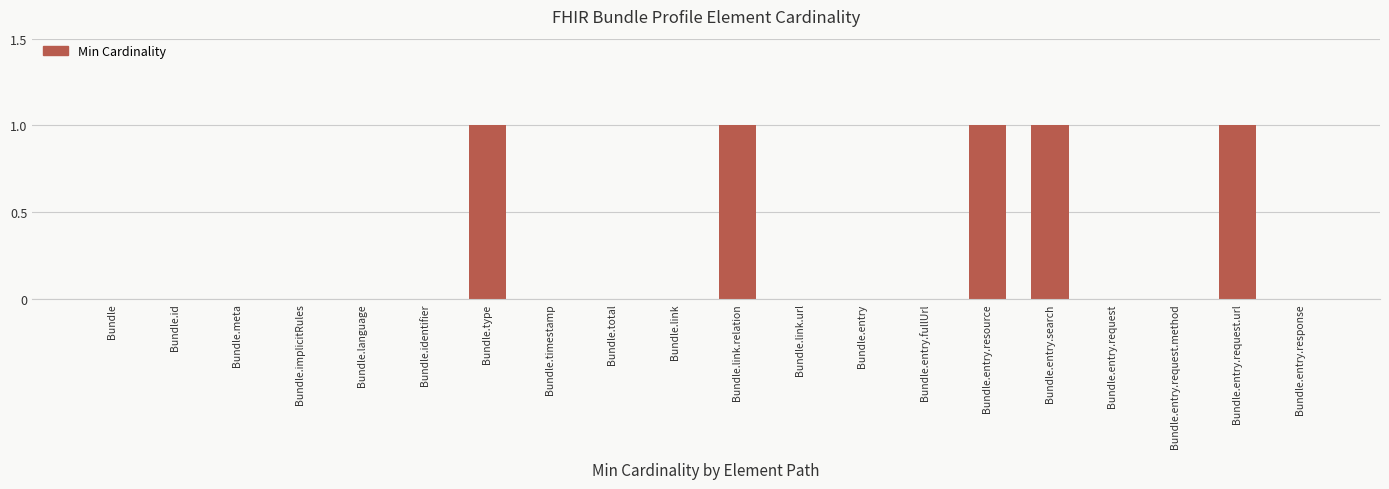

True or false: the data shows 0 at Bundle.meta.

True